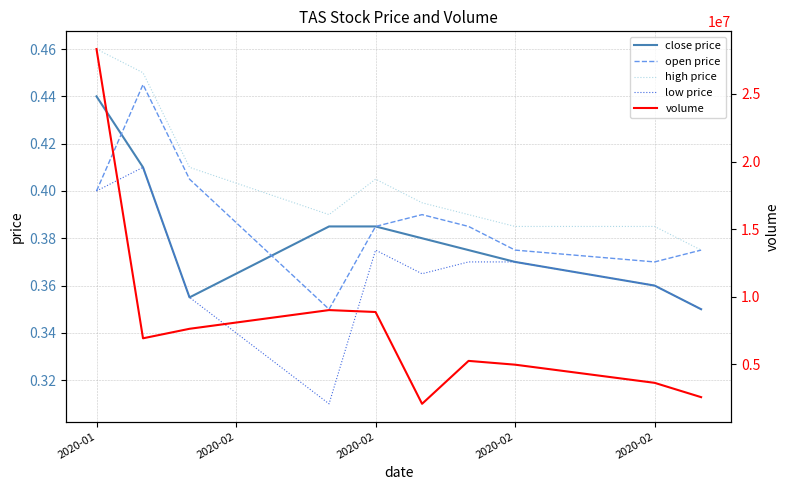

How many lines are shown in the chart?

5